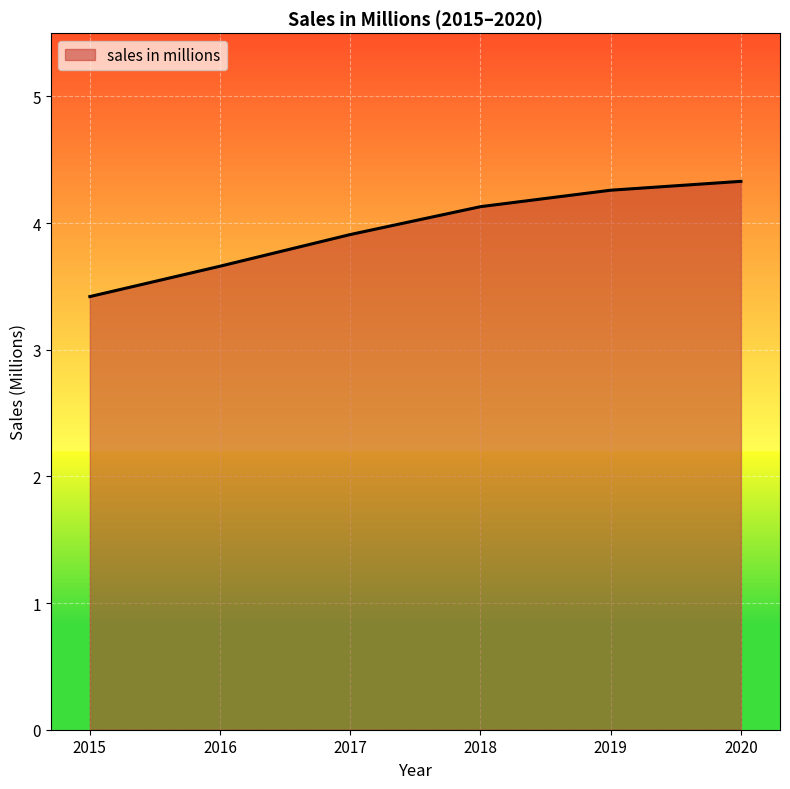

What is the smallest value displayed?

3.4